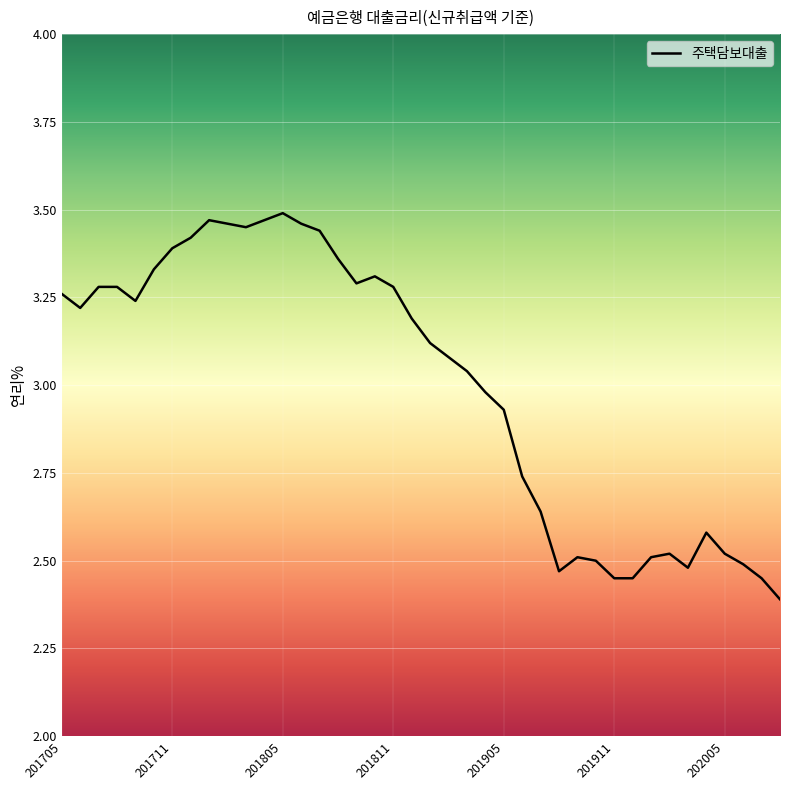

What is the smallest value displayed?

2.4